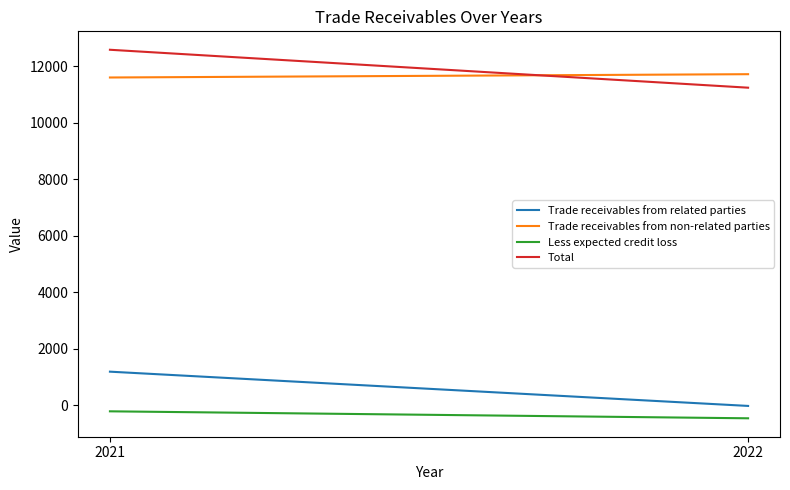

Which series has the largest total across all categories?

Total